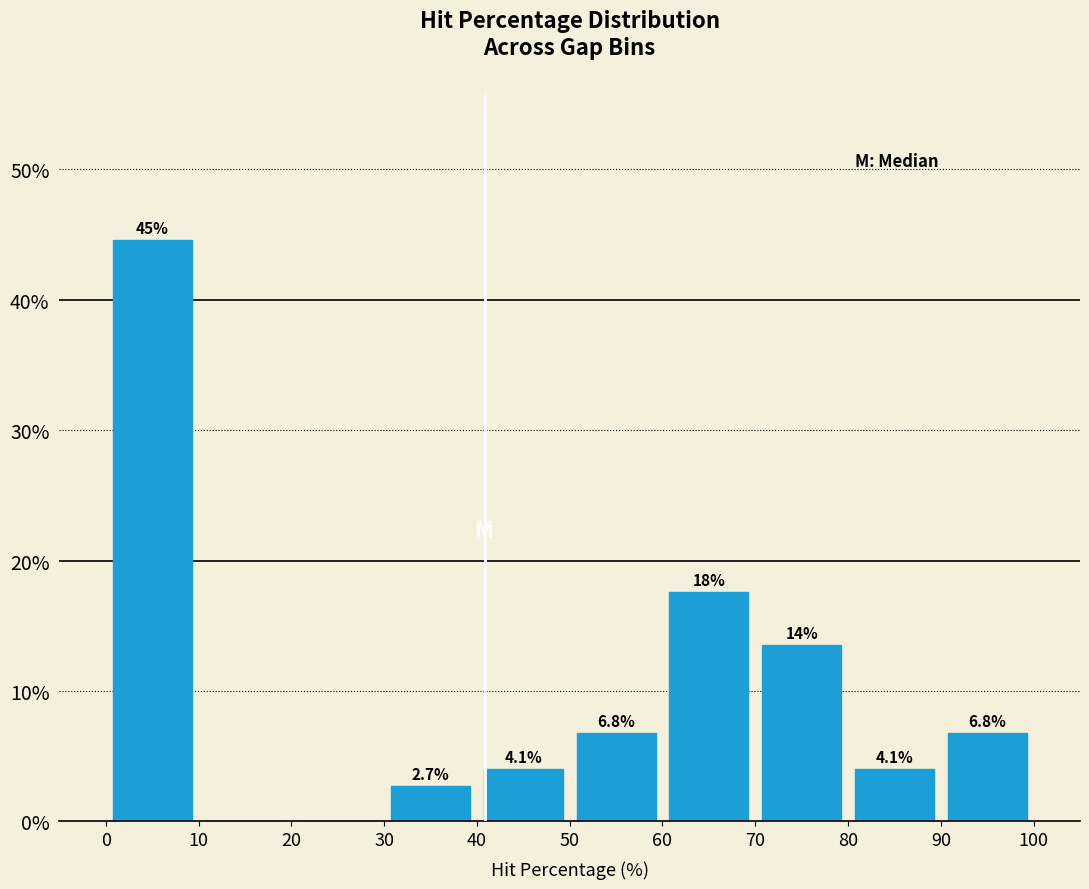

Over which range of the x-axis is the bar tallest?

0 to 10